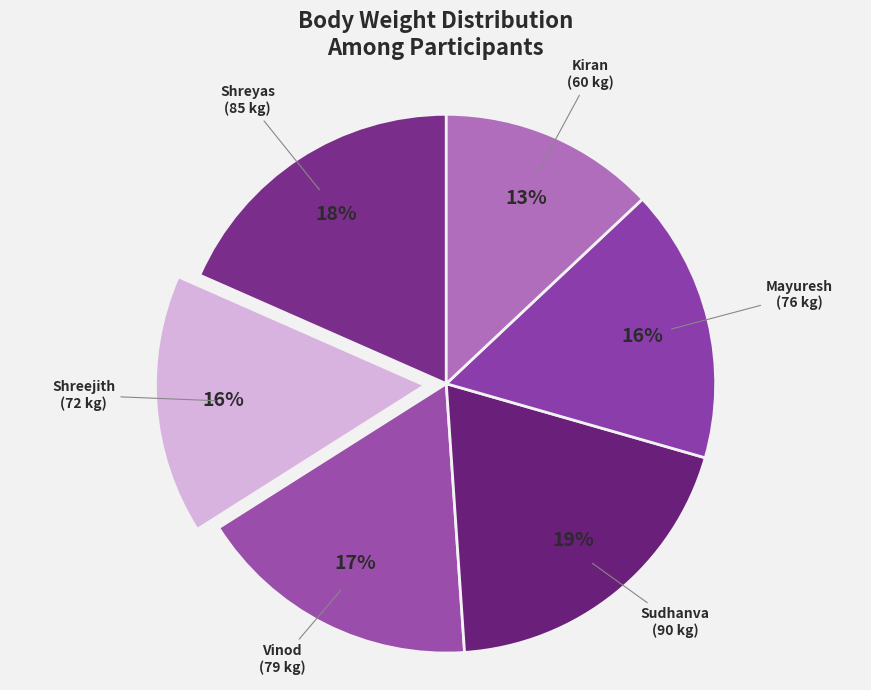

Count the number of slices in the pie.

6